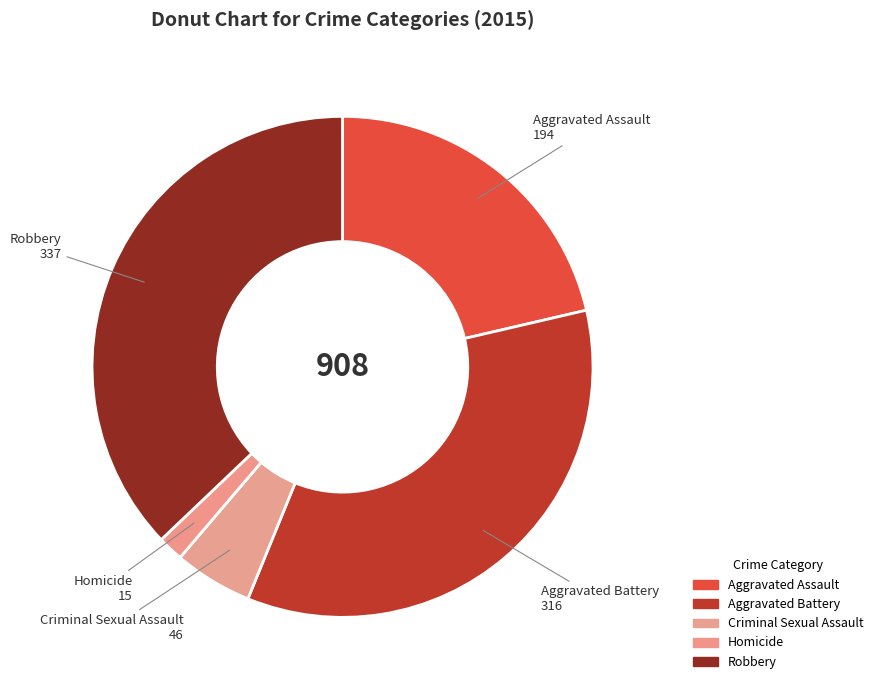

Combined, do Criminal Sexual Assault and Aggravated Battery account for over 50%?

No